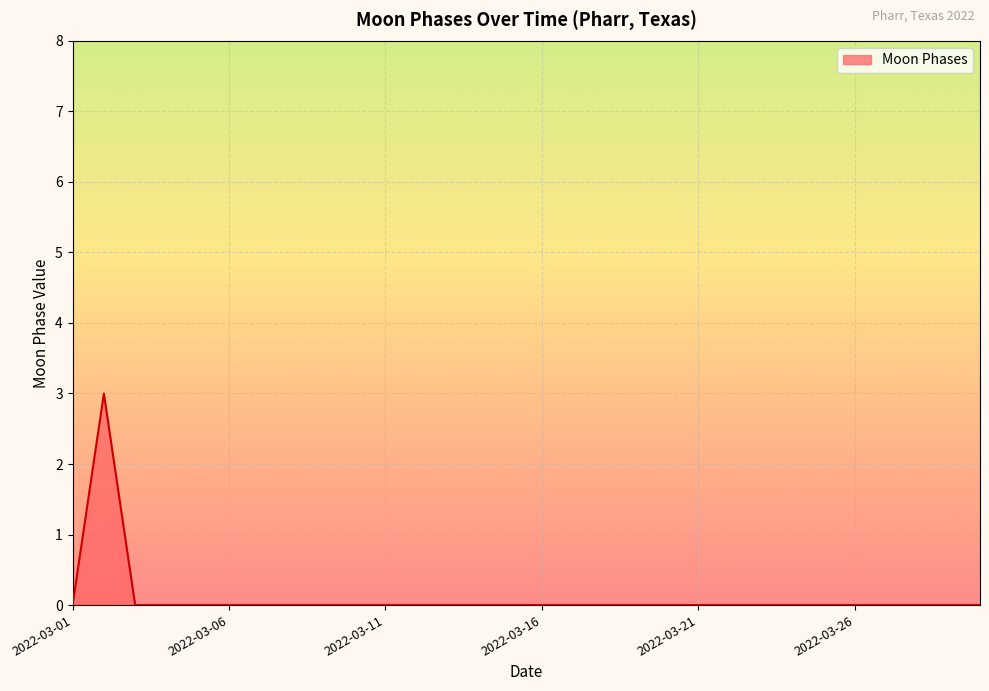

Reading left to right, transcribe all the data shown in this chart.

0	3	0	0	0	0	0	0	0	0	0	0	0	0	0	0	0	0	0	0	0	0	0	0	0	0	0	0	0	0